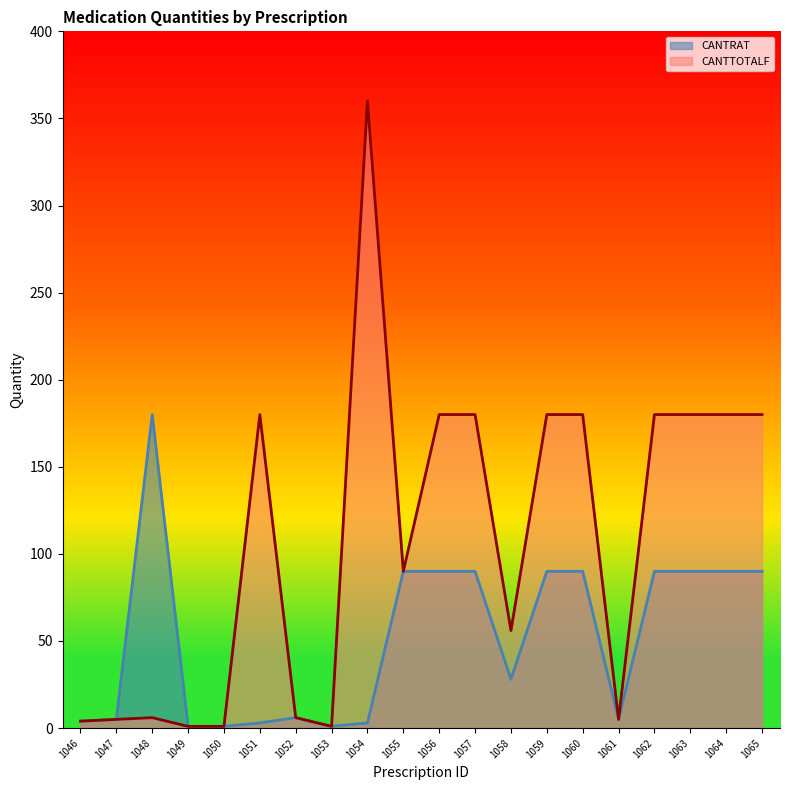

What is the maximum value shown in the chart?

360